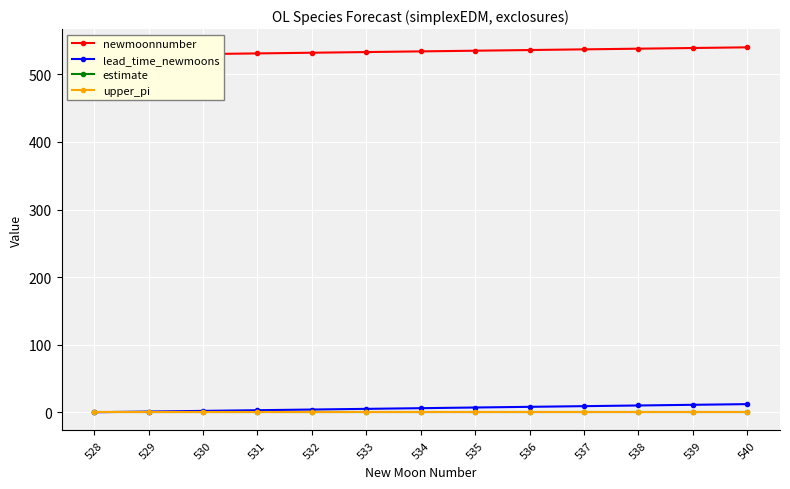

Which category has the lowest value across all series?

528